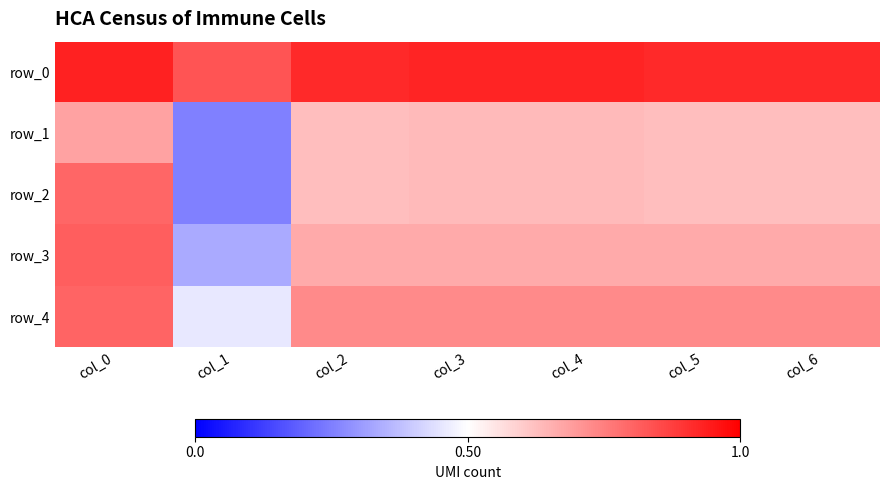

What is the difference between the row_2 values at col_6 and col_1?

0.4